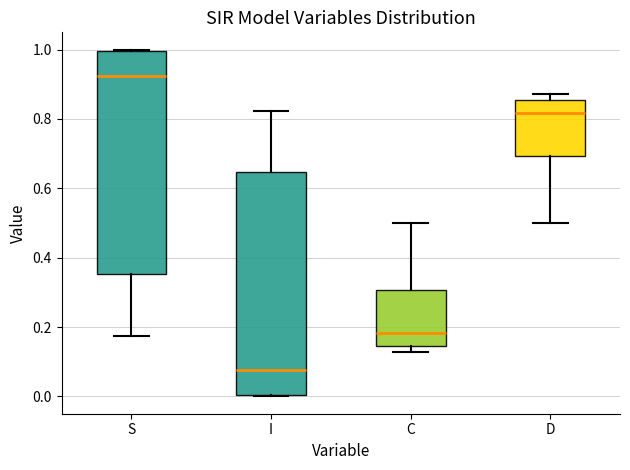

Where does the median line of the box for S sit on the y-axis? The values are not printed on the chart, so give them approximately, as read against the axis.

0.92